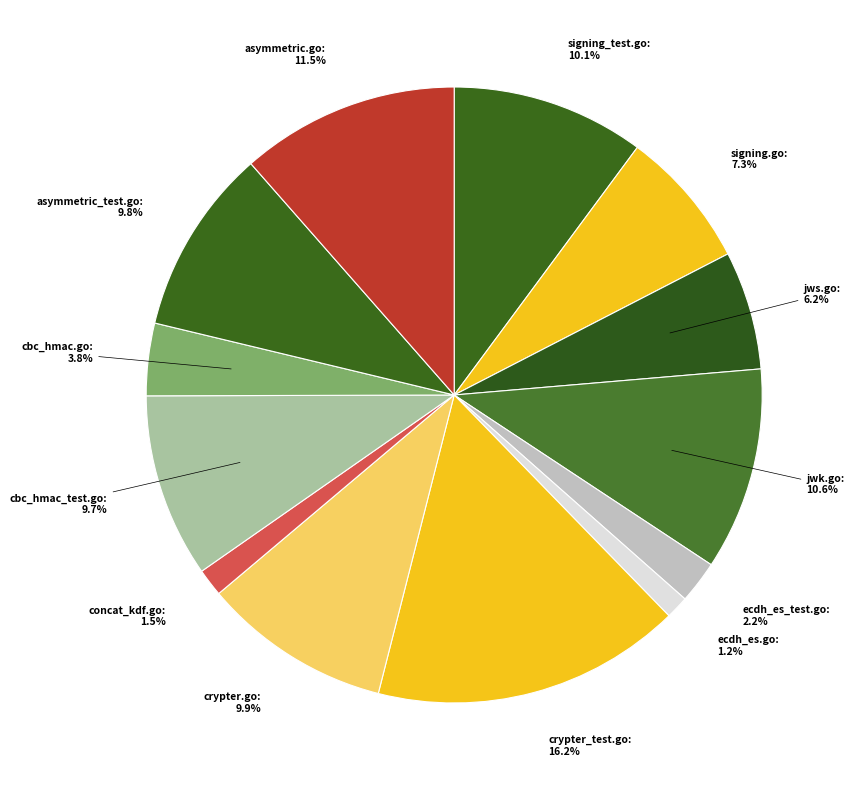

To the nearest percent, what is the combined percentage of ecdh_es.go and ecdh_es_test.go?

3%